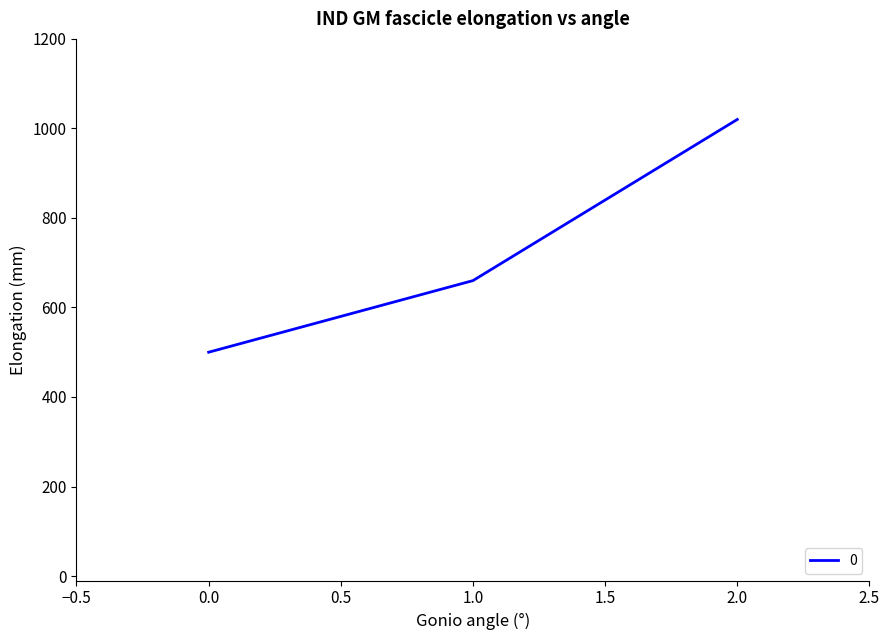

What is the difference between the second highest and minimum values?

160